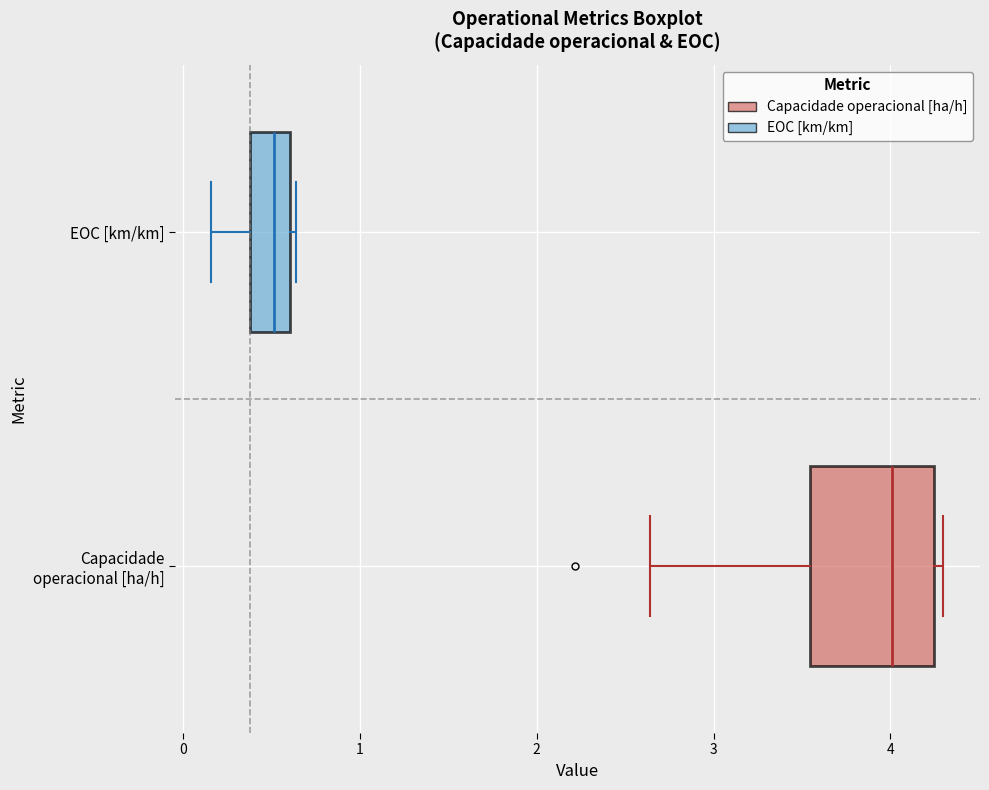

Where does the median line of the box for Capacidade operacional [ha/h] sit on the x-axis? The values are not printed on the chart, so give them approximately, as read against the axis.

4.0